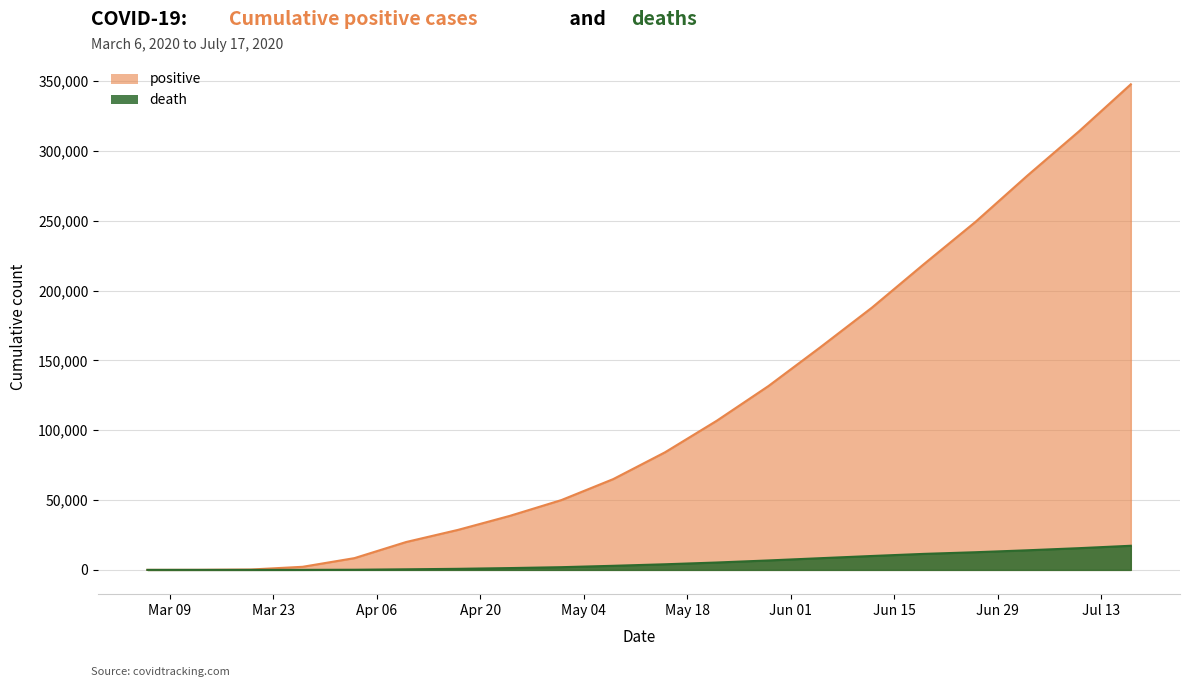

What is the average value of the death series?

5644